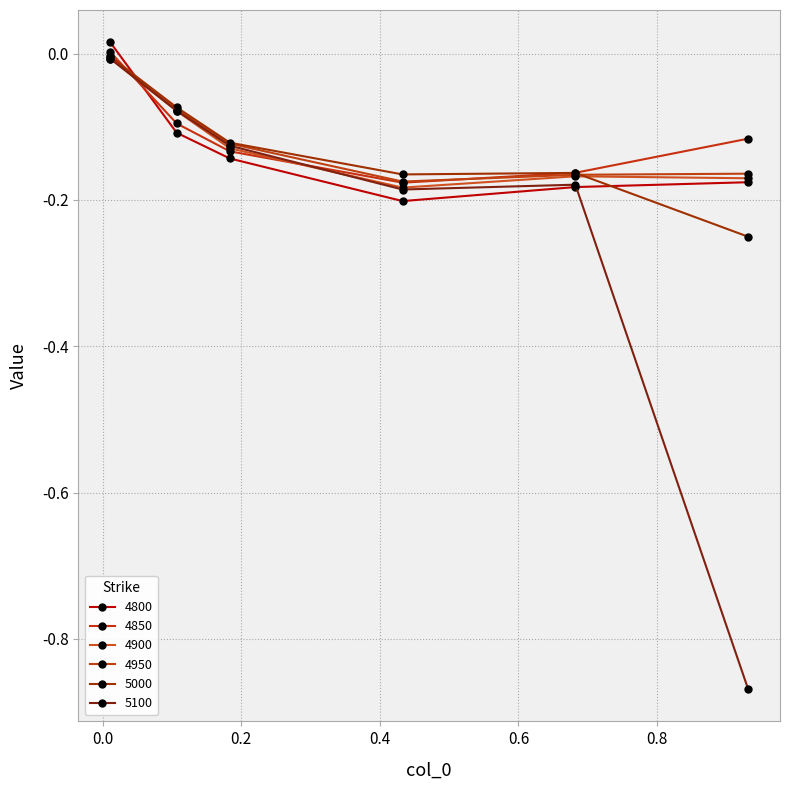

Which series has the largest total across all categories?

4850